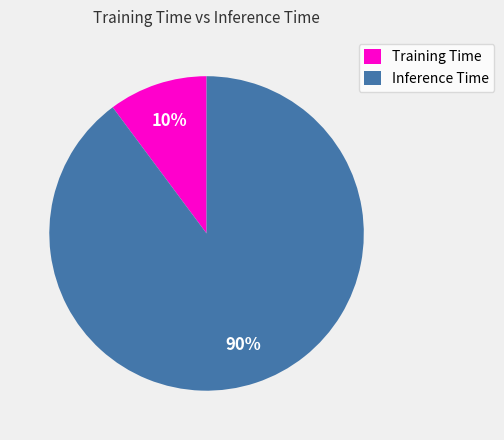

How many slices are in this pie chart?

2